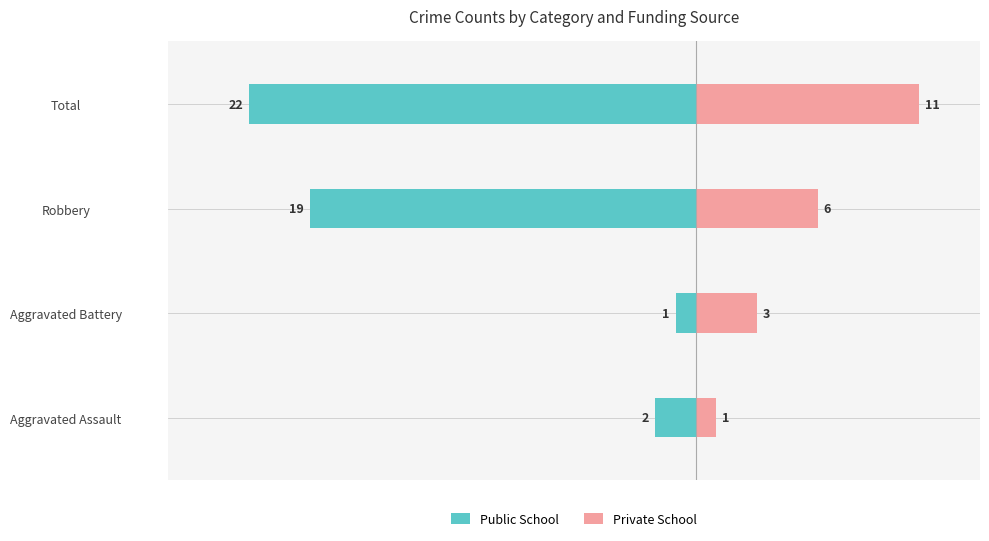

What is the minimum value for Private School?

1